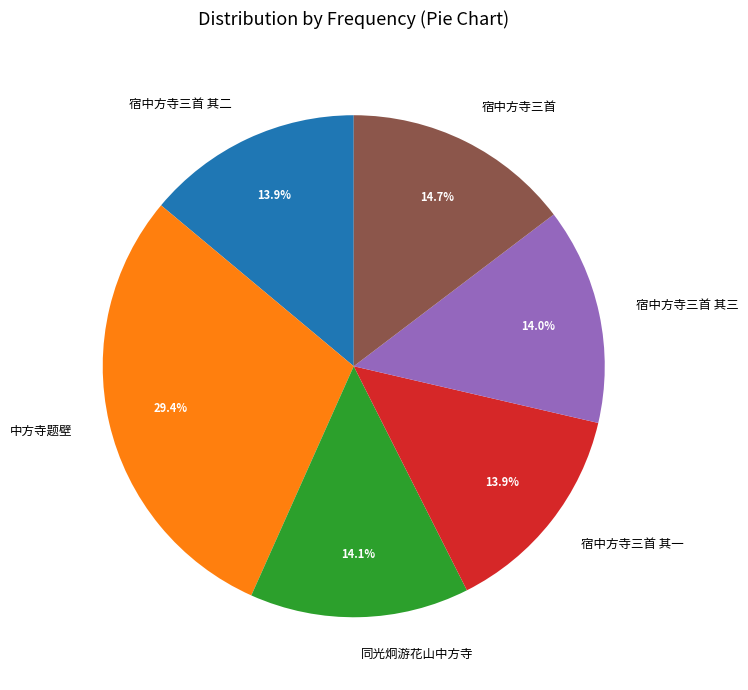

Is 中方寺题壁 the majority of the pie?

No